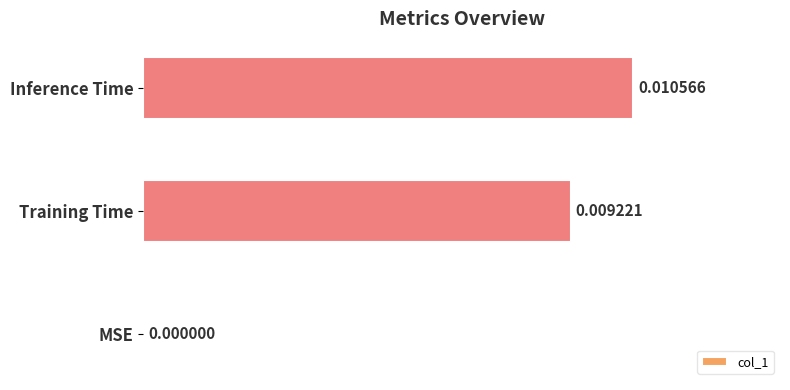

Which category has the highest value across all series?

Inference Time